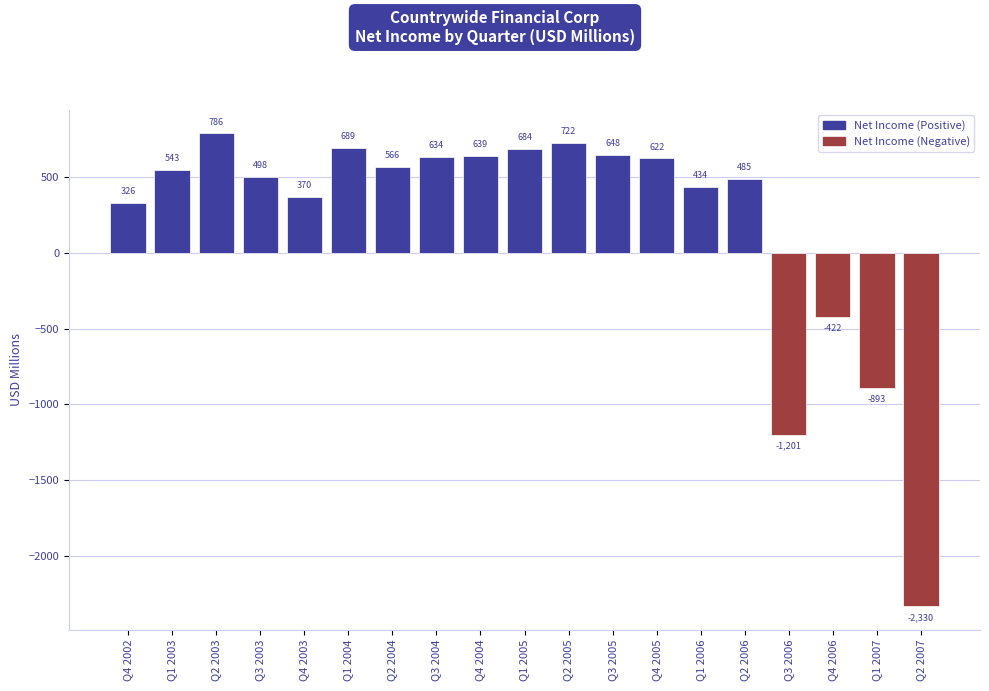

True or false: the data shows 683.5 at Q1 2005.

True